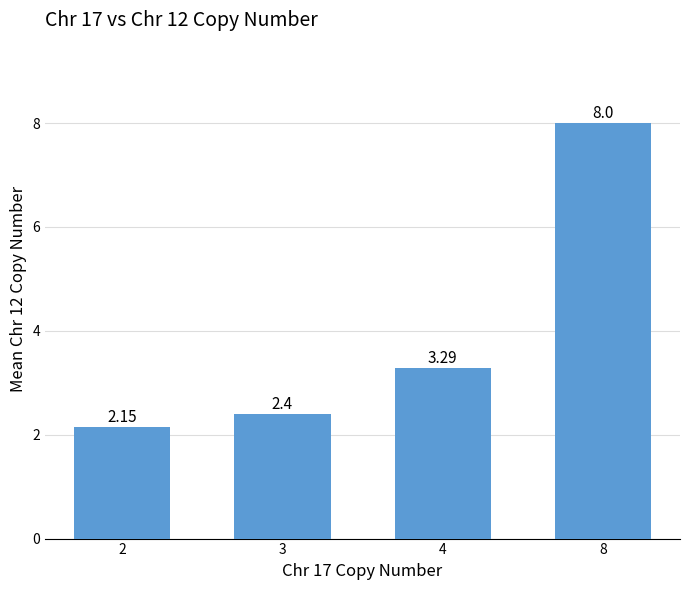

What is the change in value from 4 to 8?

+4.7